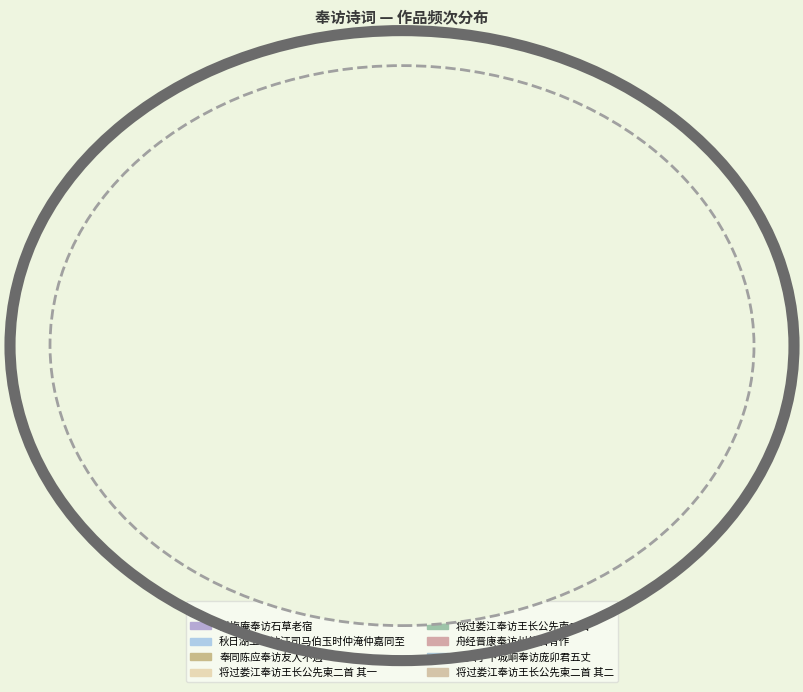

Rank the categories by value from highest to lowest.

奉同陈应奉访友人不遇, 过梅庵奉访石草老宿, 舟经晋康奉访州使君有作, 至西宁下城峒奉访庞卯君五丈, 将过娄江奉访王长公先柬二首, 秋日湖上奉访汪司马伯玉时仲淹仲嘉同至, 将过娄江奉访王长公先柬二首 其二, 将过娄江奉访王长公先柬二首 其一